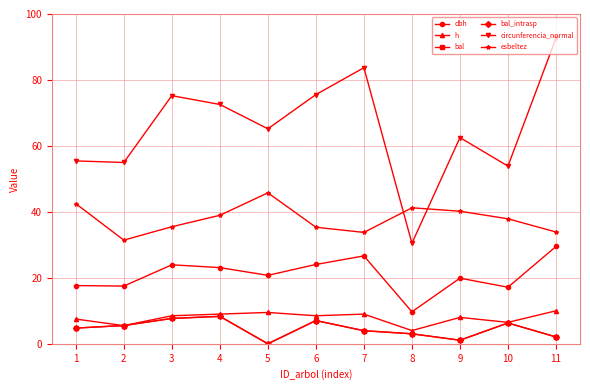

Does the chart have visible grid lines?

Yes